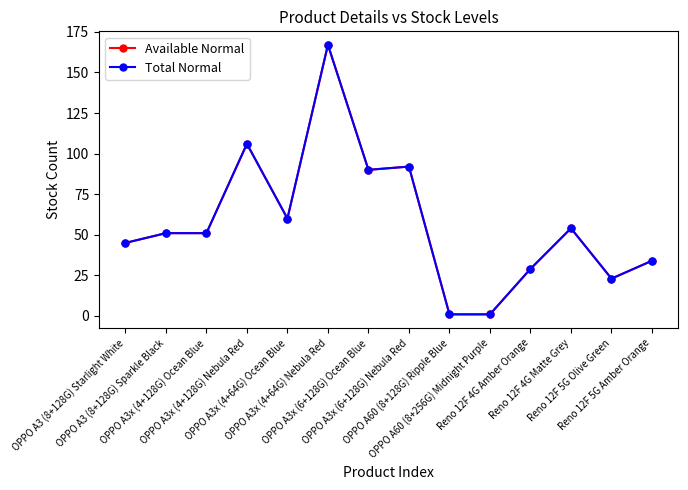

Does the chart have visible grid lines?

No